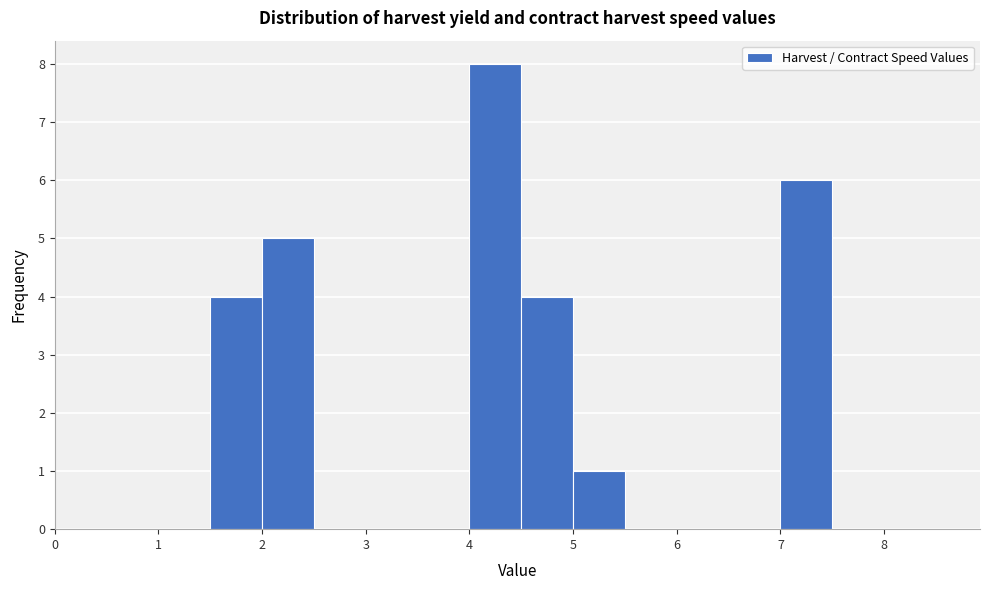

How tall is the bar that spans 4.5 to 5.0 on the x-axis? The values are not printed on the chart, so give them approximately, as read against the axis.

4